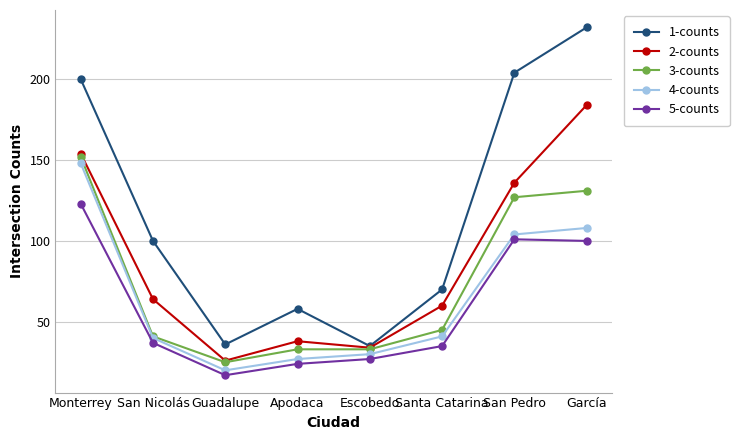

Where does the 5-counts series first go above 37?

Monterrey